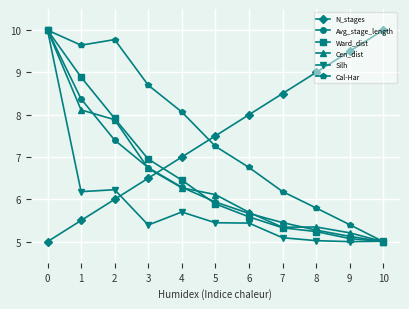

Is this an area chart (filled region under the line)?

No